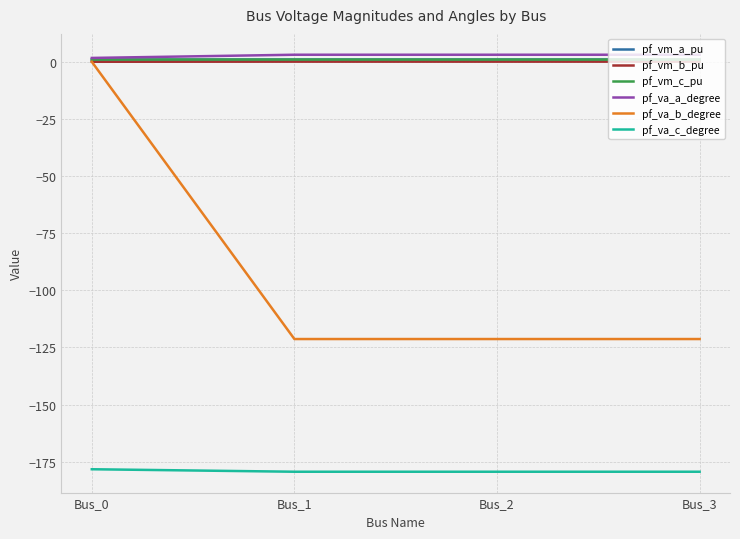

True or false: pf_va_b_degree has a value of 0.0 at Bus_0.

True